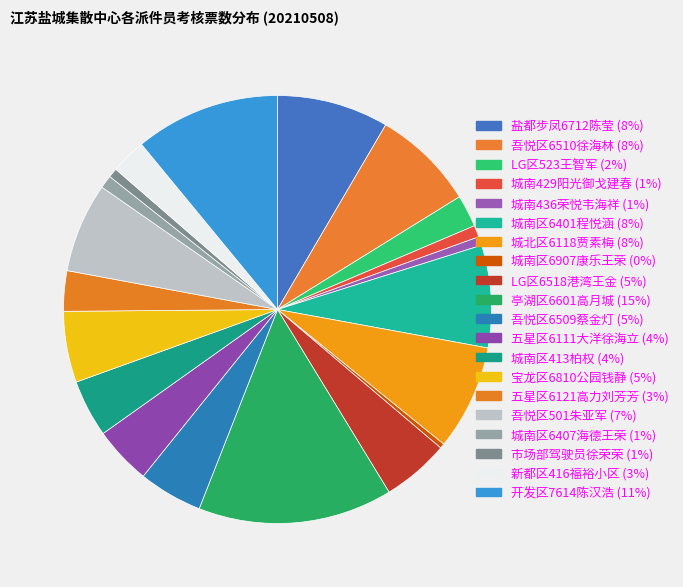

What percentage is the 城北区6118贾素梅 slice, to the nearest percent?

8%